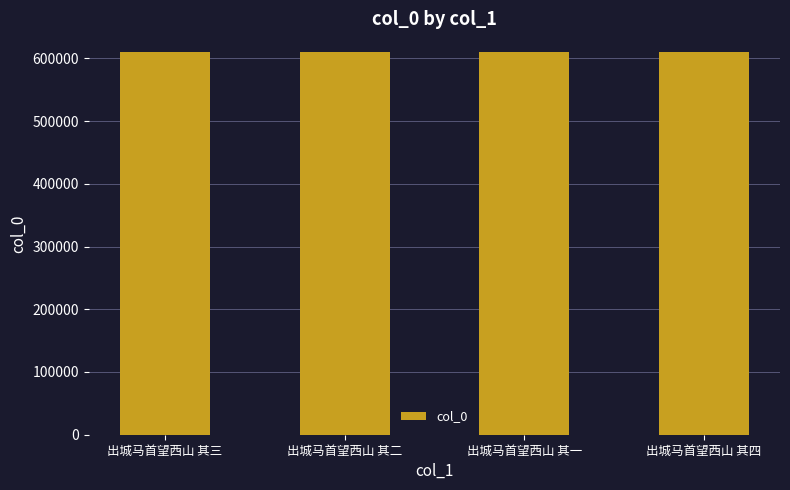

What is the difference between the second highest and second lowest values?

1